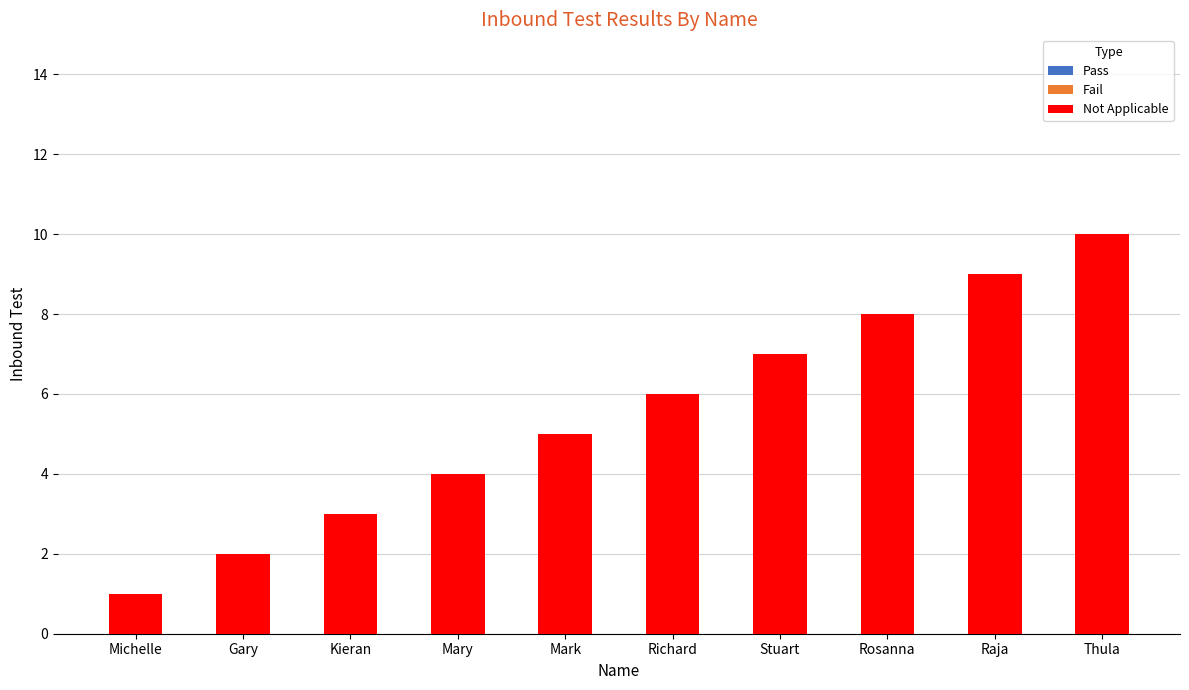

List the labels in order of value, smallest first.

Michelle, Gary, Kieran, Mary, Mark, Richard, Stuart, Rosanna, Raja, Thula